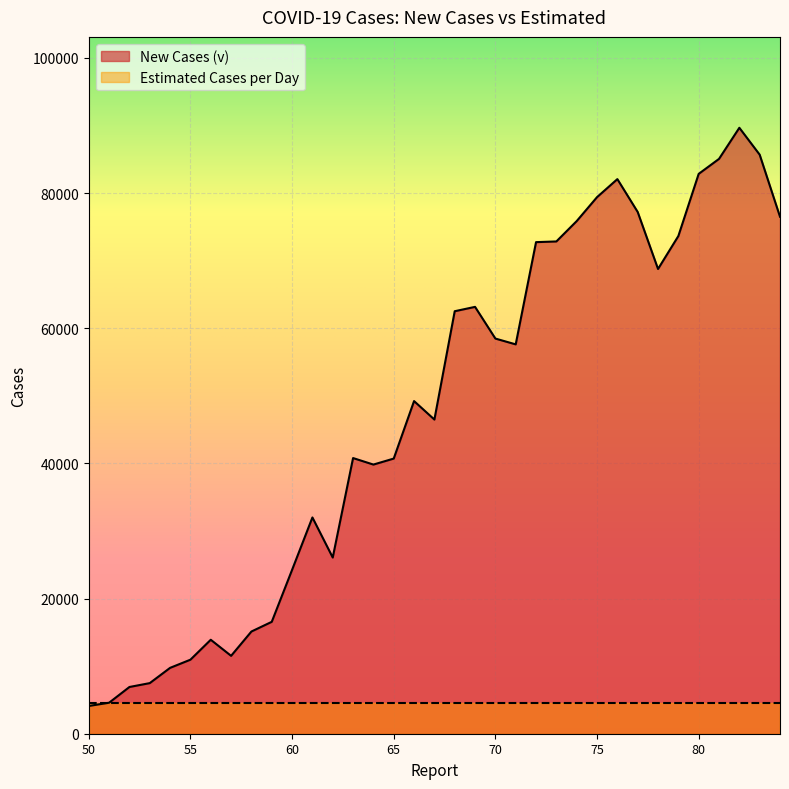

What is the approximate value at 81?

85054